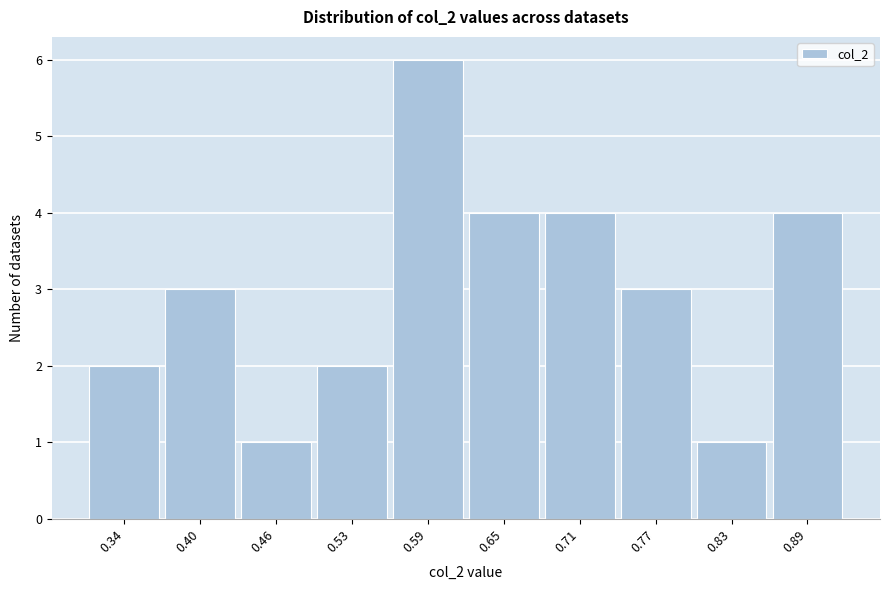

Reading left to right, what are all the values shown in this chart?

2	3	1	2	6	4	4	3	1	4